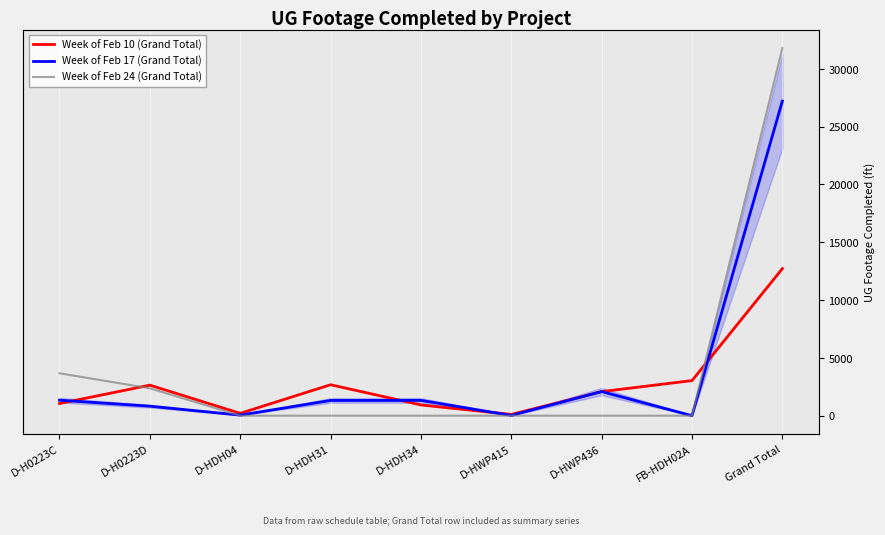

Which series has the largest range (max minus min)?

Week of Feb 24 (Grand Total)